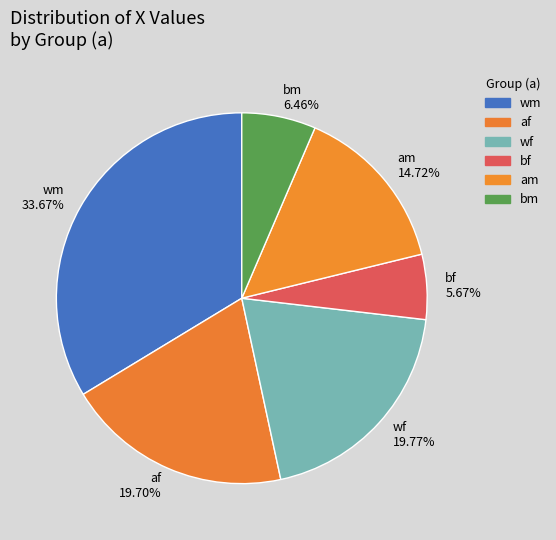

Count the number of slices in the pie.

6